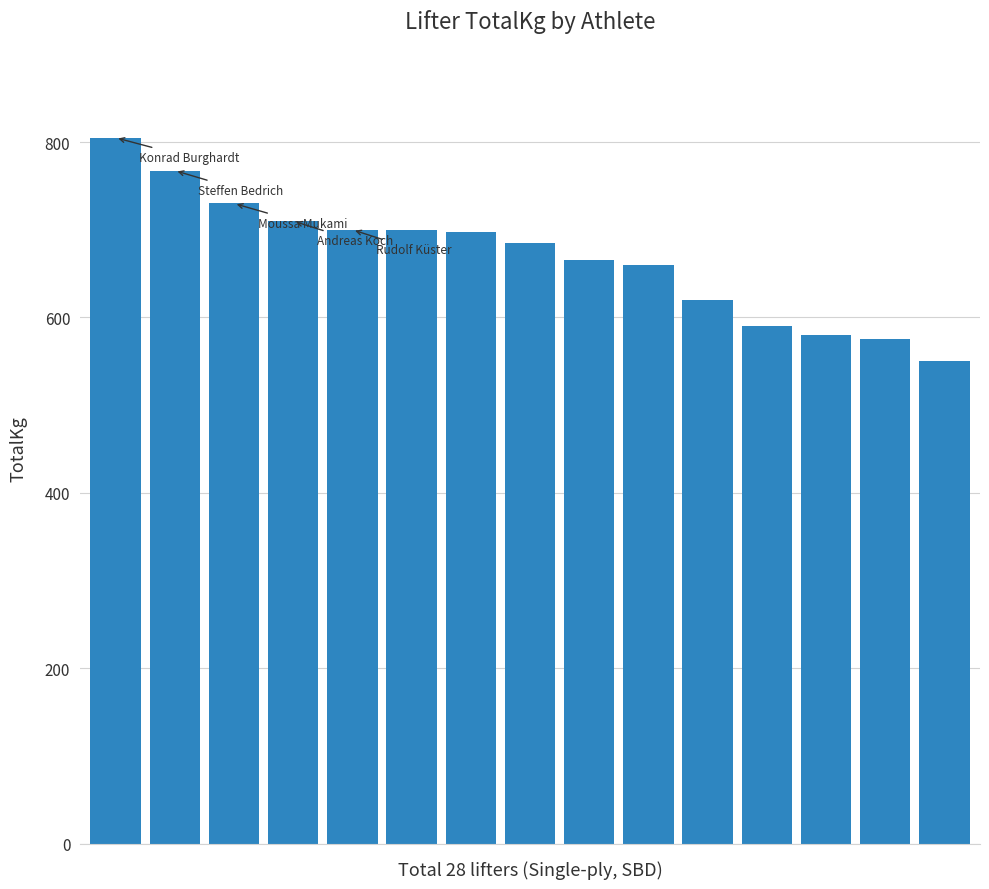

What is the maximum value shown in the chart?

805.0